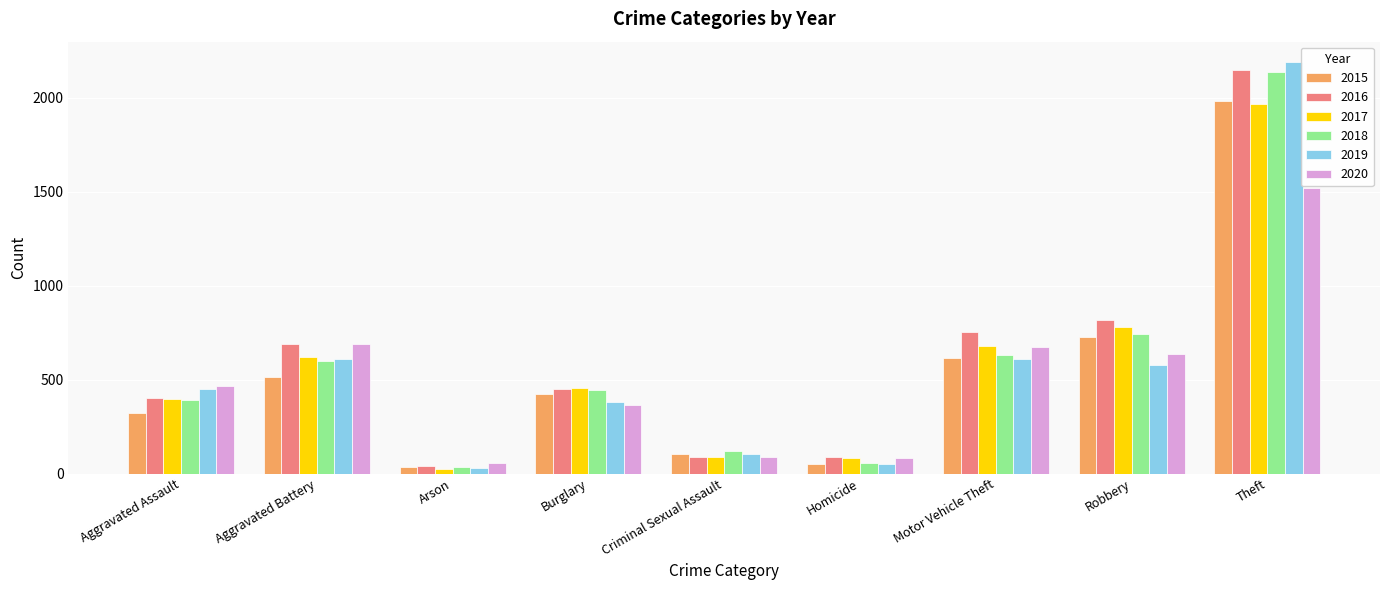

What is the difference between the maximum and minimum values in the 2020 series?

1463